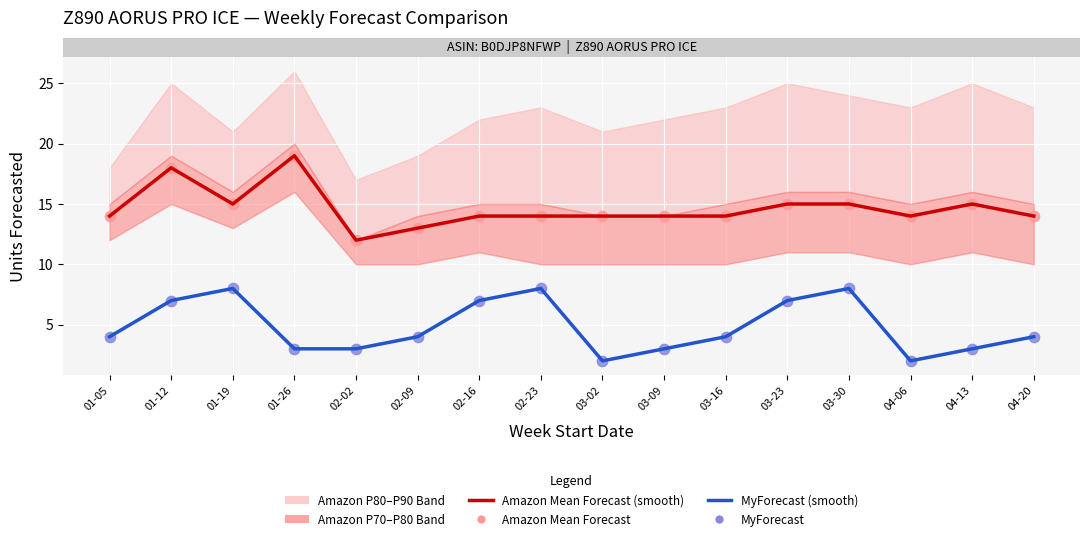

At which category is the sum across all series the highest?

01-12